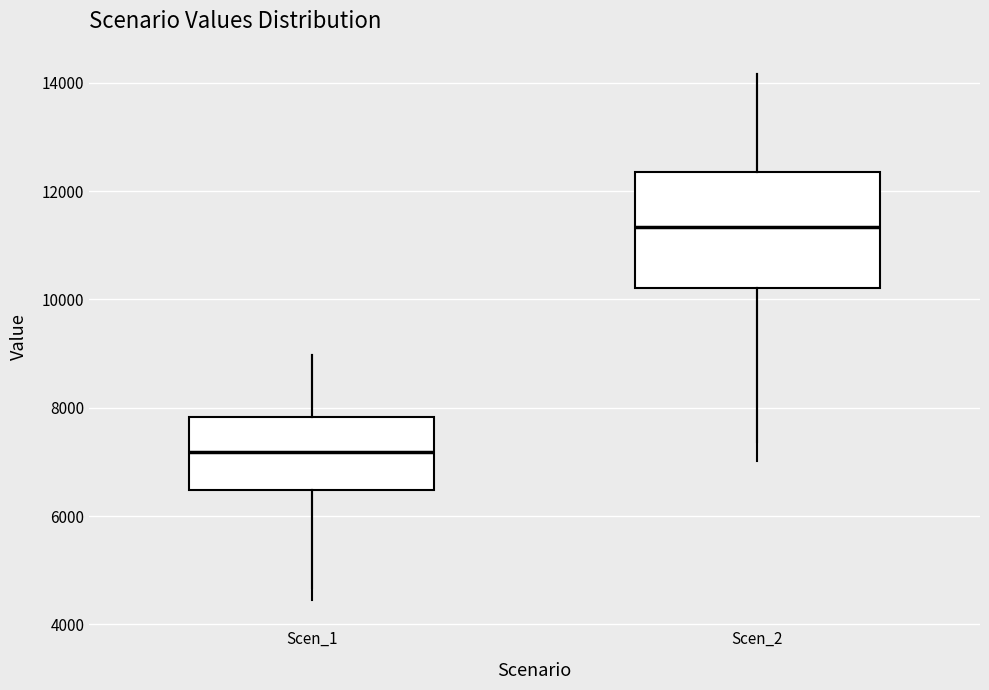

Reading left to right, transcribe this box plot: for each box, give where its median line is, the range the box spans, and where its two whiskers end, as read against the y-axis. The values are not printed on the chart, so give them approximately, as read against the axis.

Scen_1: median 7200, box 6400 to 7800, whiskers 4600 to 9000
Scen_2: median 11400, box 10200 to 12400, whiskers 7400 to 14200